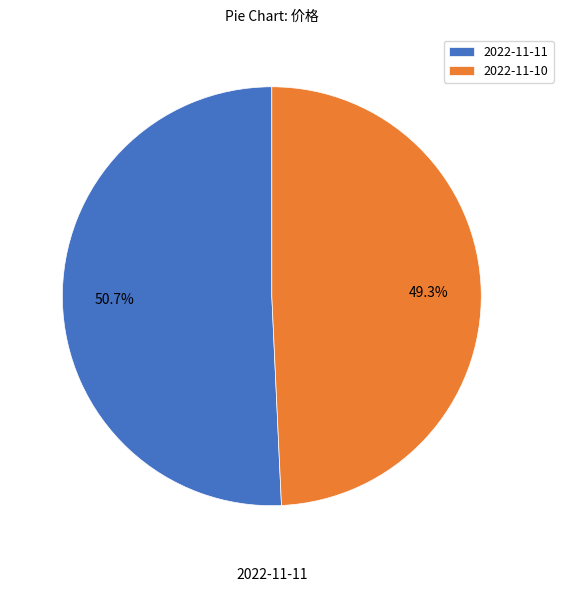

Which category has the biggest portion of the pie?

2022-11-11